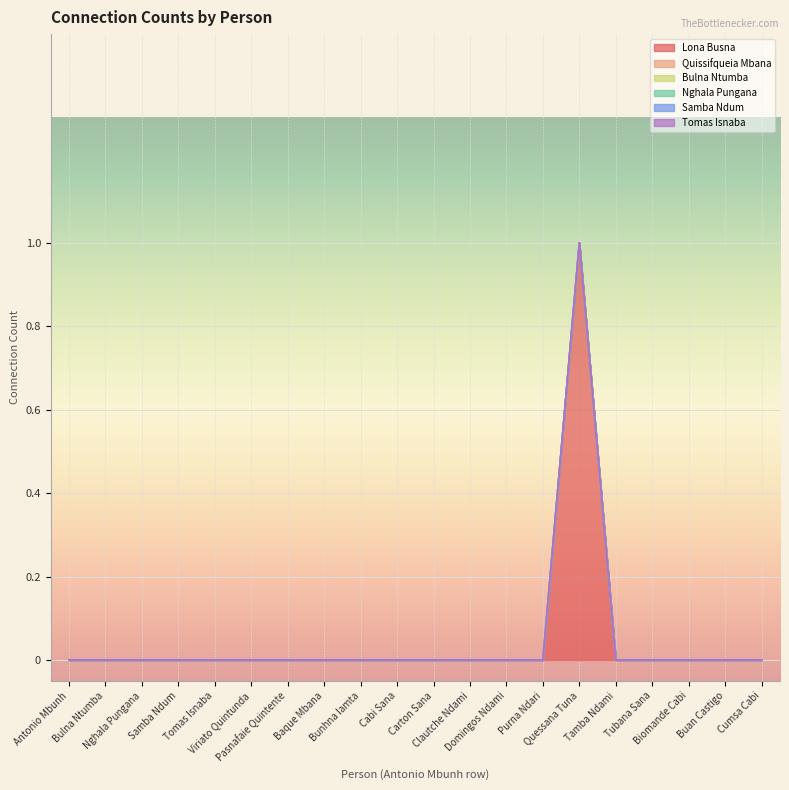

What position from the right is Cabi Sana?

11